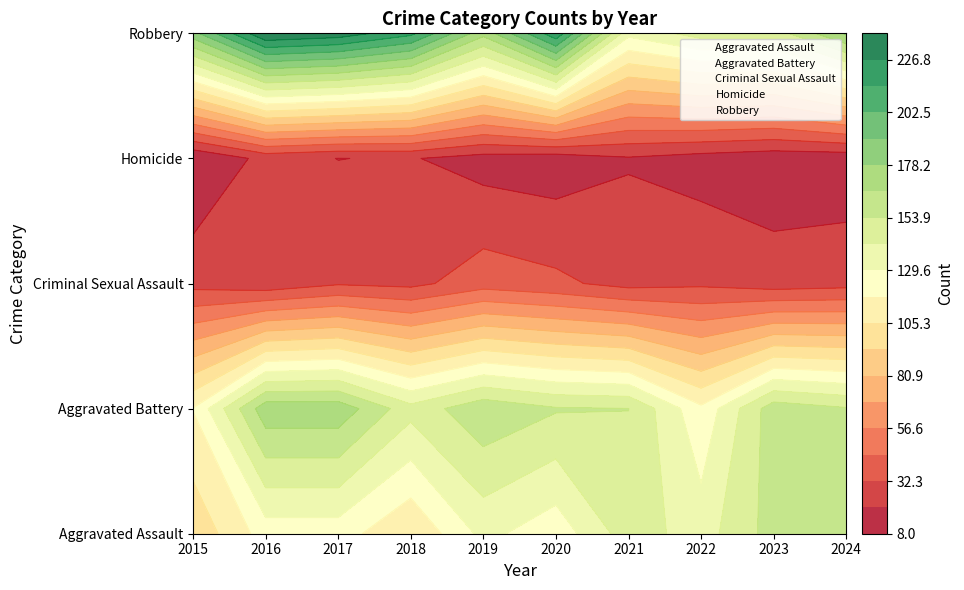

At how many categories does at least one series exceed 2?

10